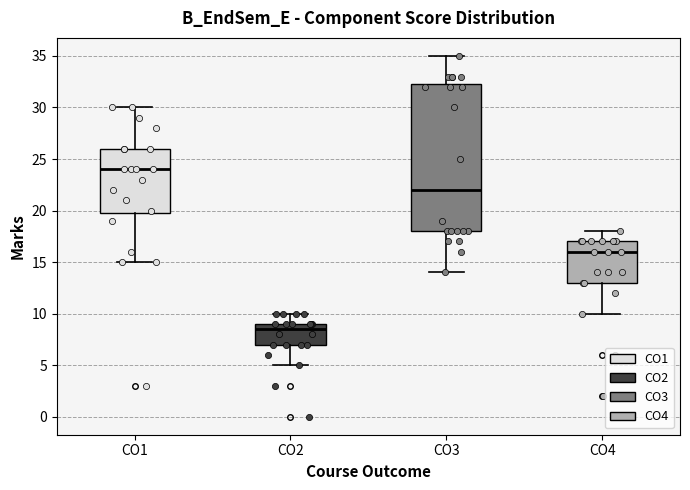

Reading left to right, read every box against the y-axis: the position of its median line, the range the box covers, and the ends of its whiskers. The values are not printed on the chart, so give them approximately, as read against the axis.

CO1: median 24.0, box 20.0 to 26.0, whiskers 15.0 to 30.0
CO2: median 8.5, box 7.0 to 9.0, whiskers 5.0 to 10.0
CO3: median 22.0, box 18.0 to 32.5, whiskers 14.0 to 35.0
CO4: median 16.0, box 13.0 to 17.0, whiskers 10.0 to 18.0